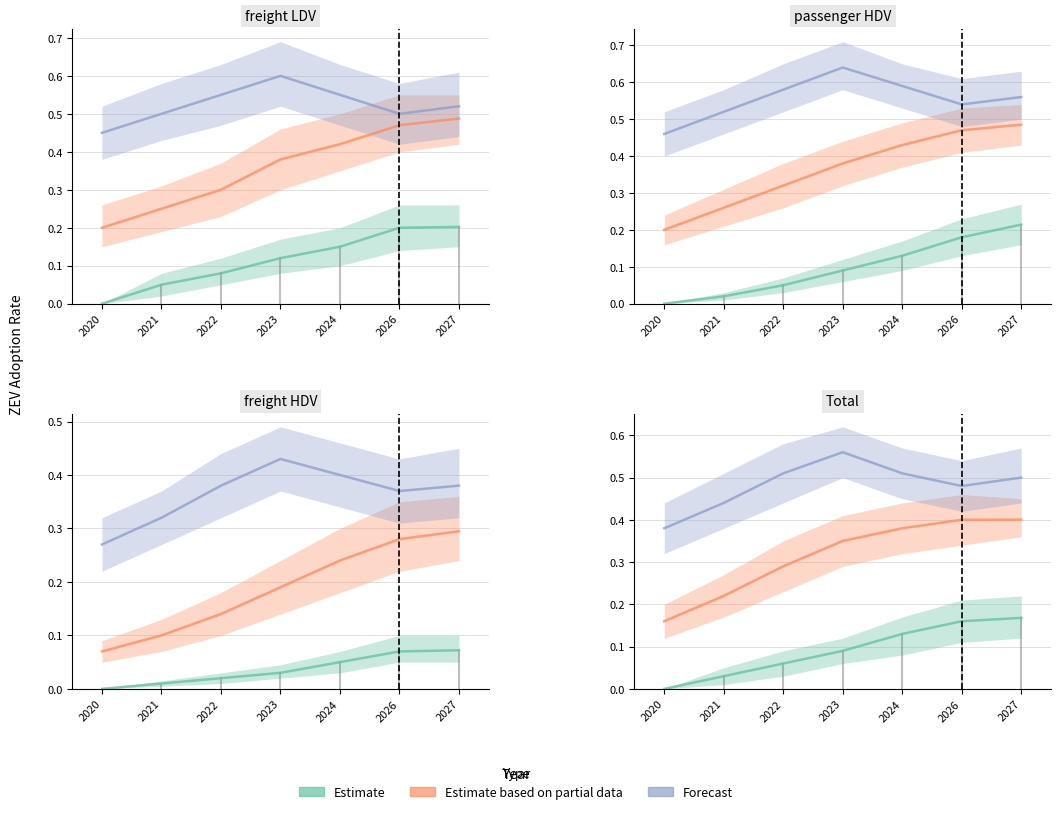

Reading left to right, extract all data points from this chart.

Estimate: 0.0	0.0	0.1	0.1	0.1	0.2	0.2
Estimate based on partial data: 0.2	0.2	0.3	0.3	0.4	0.4	0.4
Forecast: 0.4	0.4	0.5	0.6	0.5	0.5	0.5